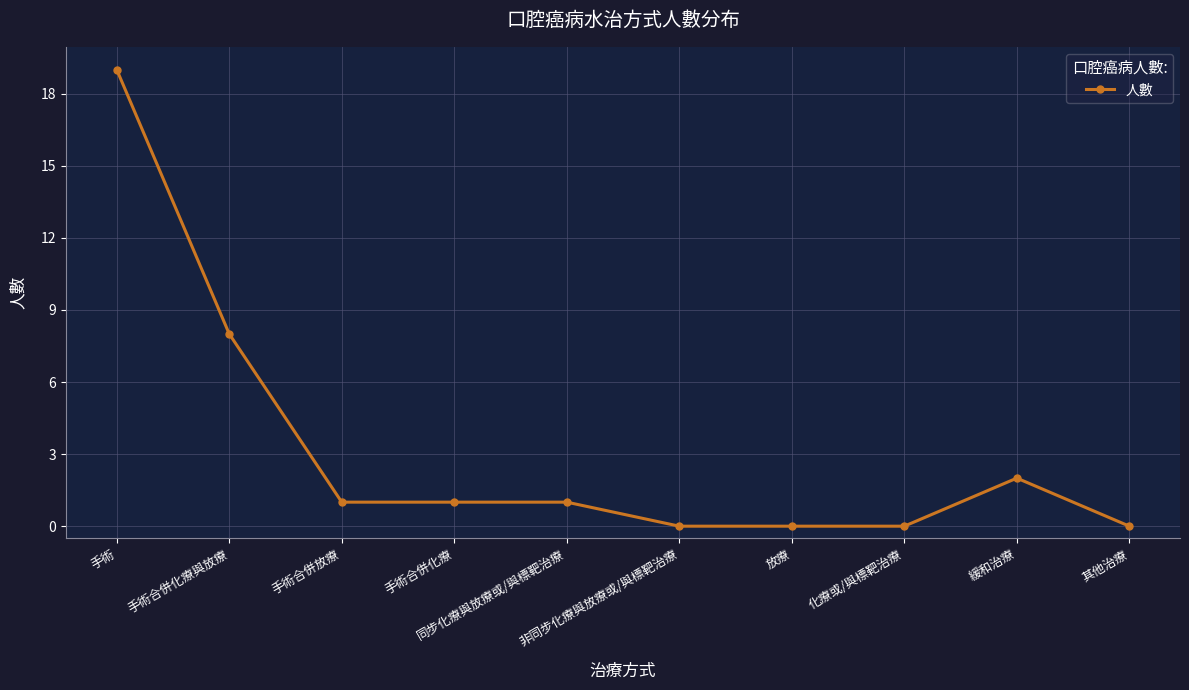

Where is the data nearest to the value 9?

手術合併化療與放療